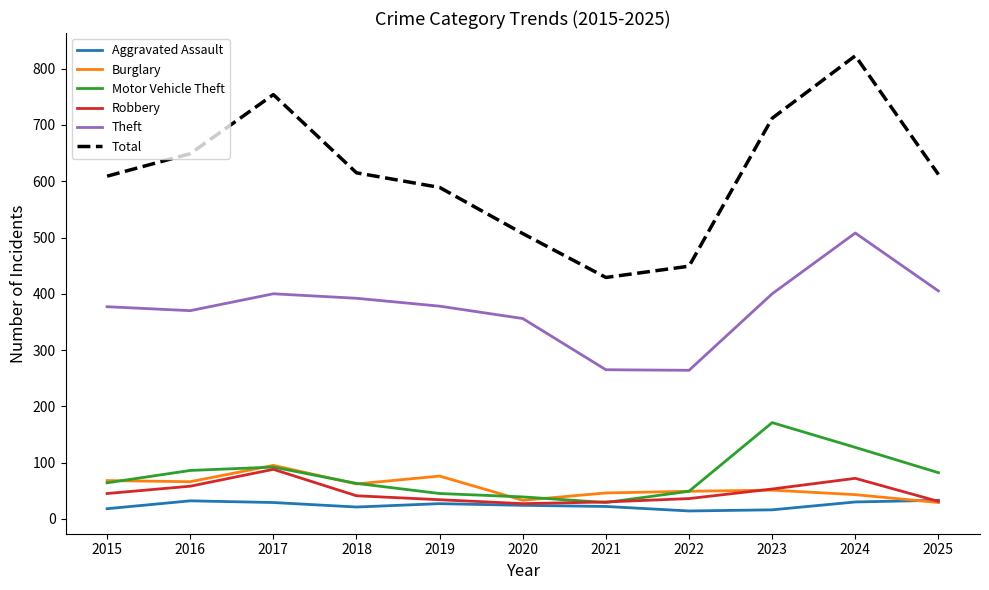

Which series has the largest total across all categories?

Total